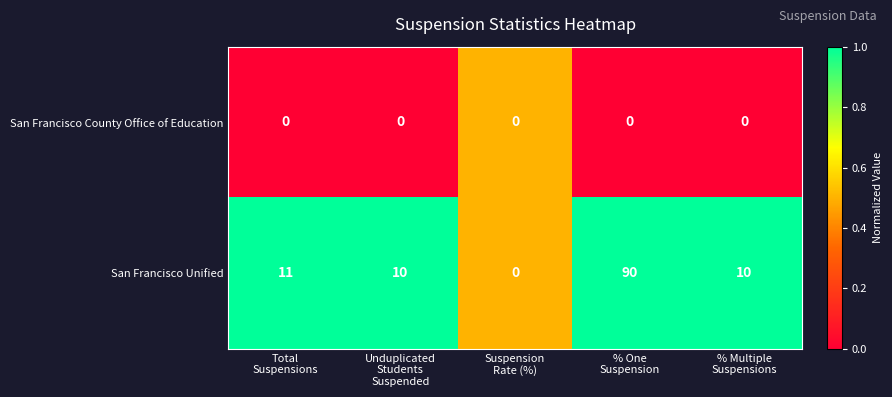

Which series changed the most between Total
Suspensions and Unduplicated
Students
Suspended?

San Francisco Unified